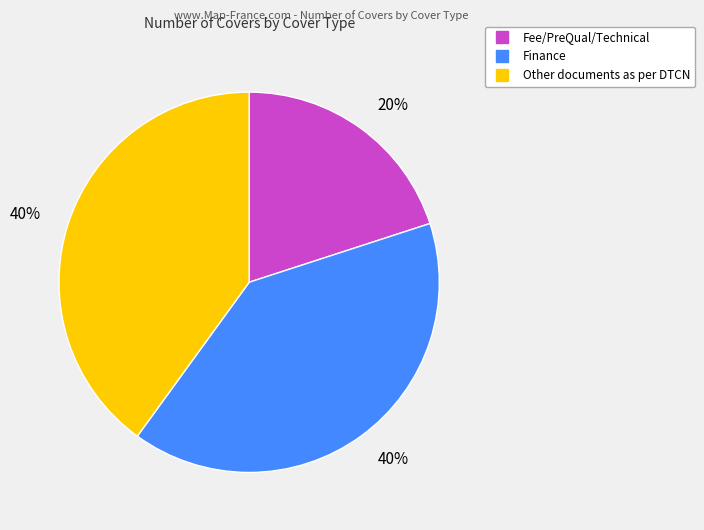

Count the number of slices in the pie.

3